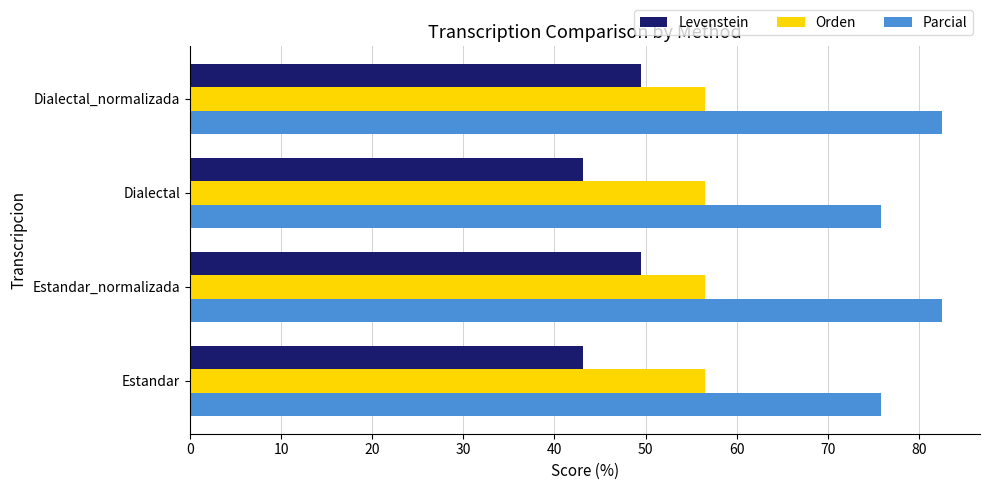

What is the difference between the maximum and minimum values in the Levenstein series?

6.3